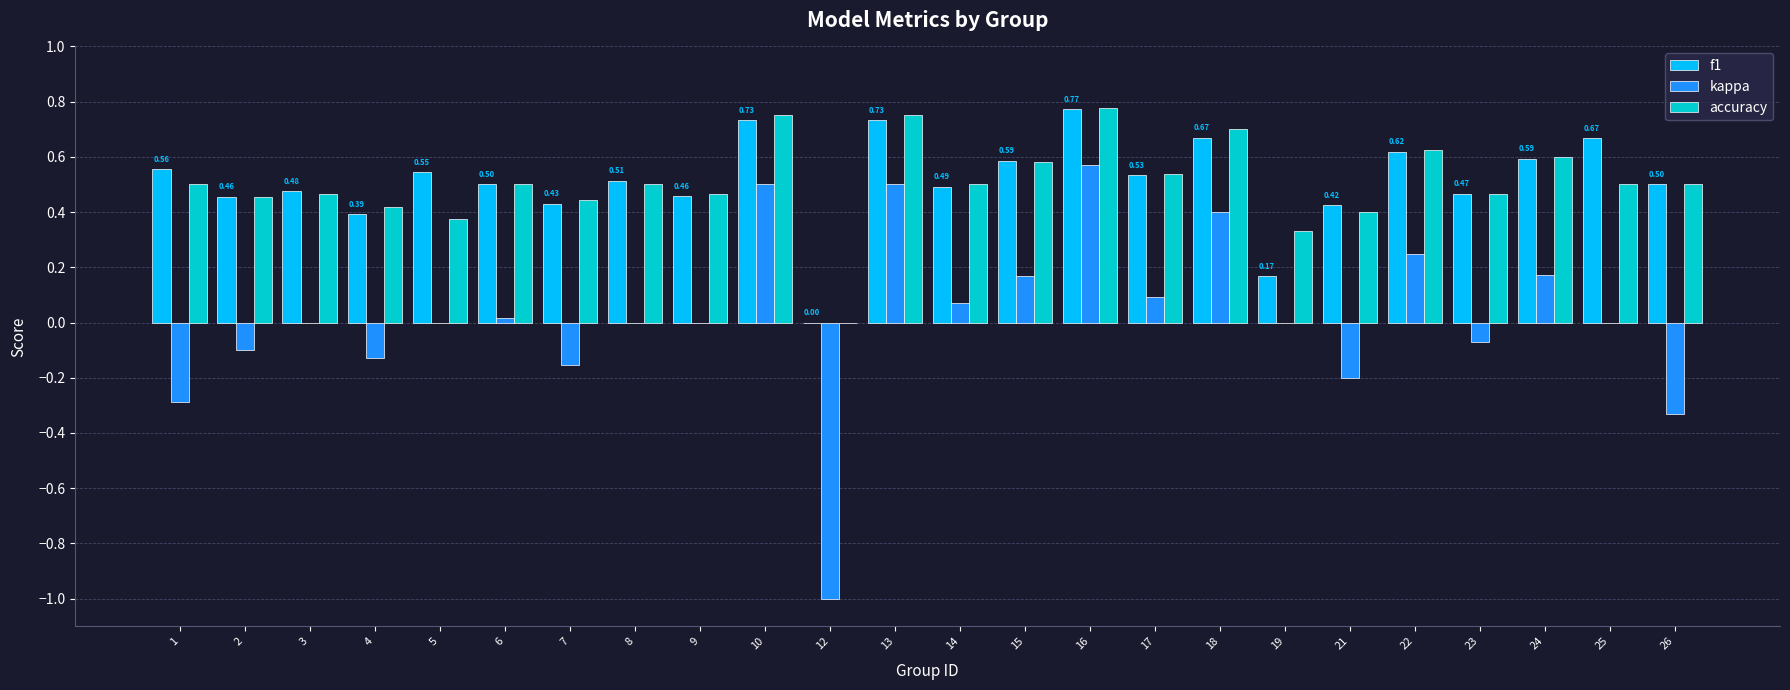

How many accuracy values are between 0 and 1?

24